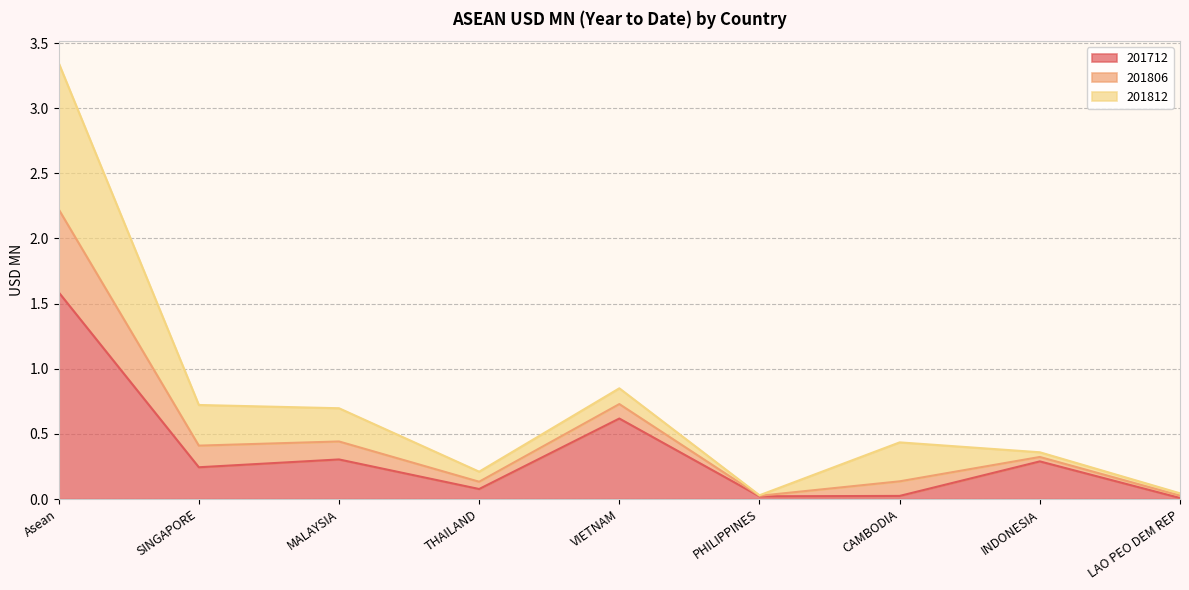

True or false: 201712 has a value of 0.0 at PHILIPPINES.

True